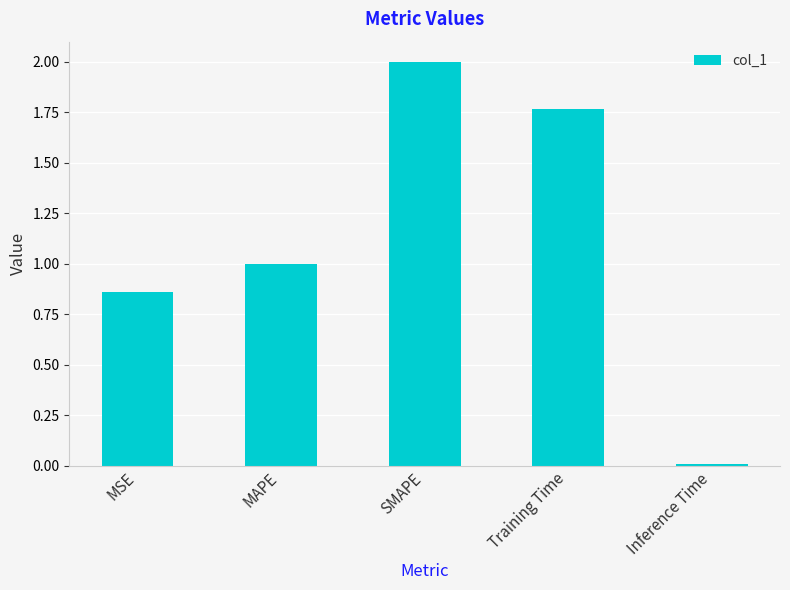

What is the sum of the values at SMAPE and Training Time?

3.8